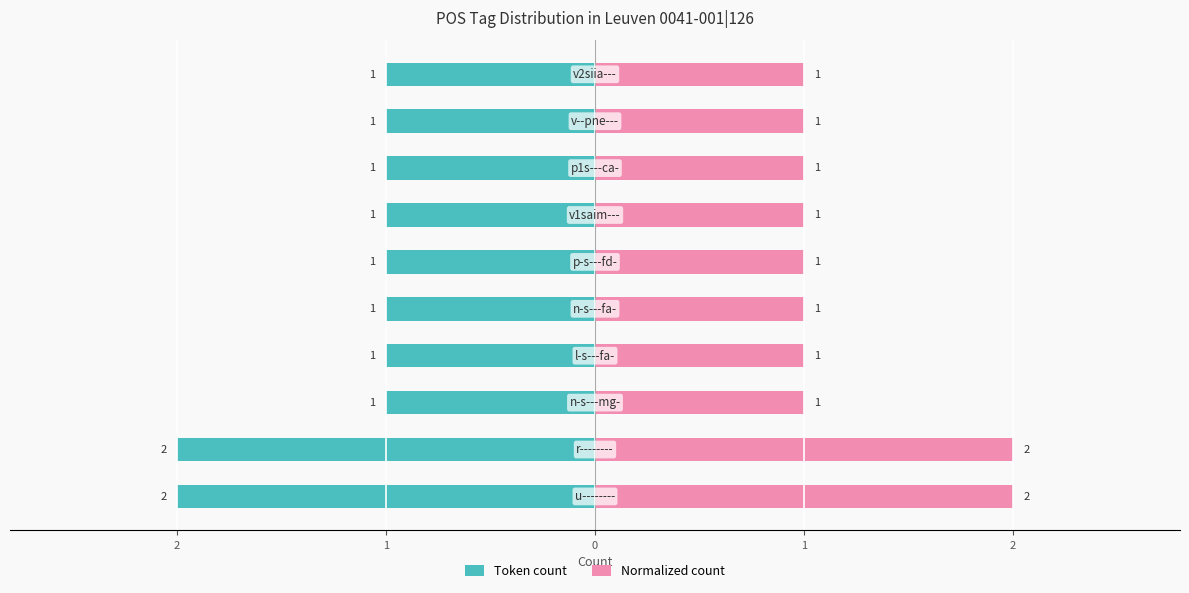

Reading right to left, what are all the values shown in this chart?

Token count: -1	-1	-1	-1	-1	-1	-1	-1	-2	-2
Normalized count: 1	1	1	1	1	1	1	1	2	2